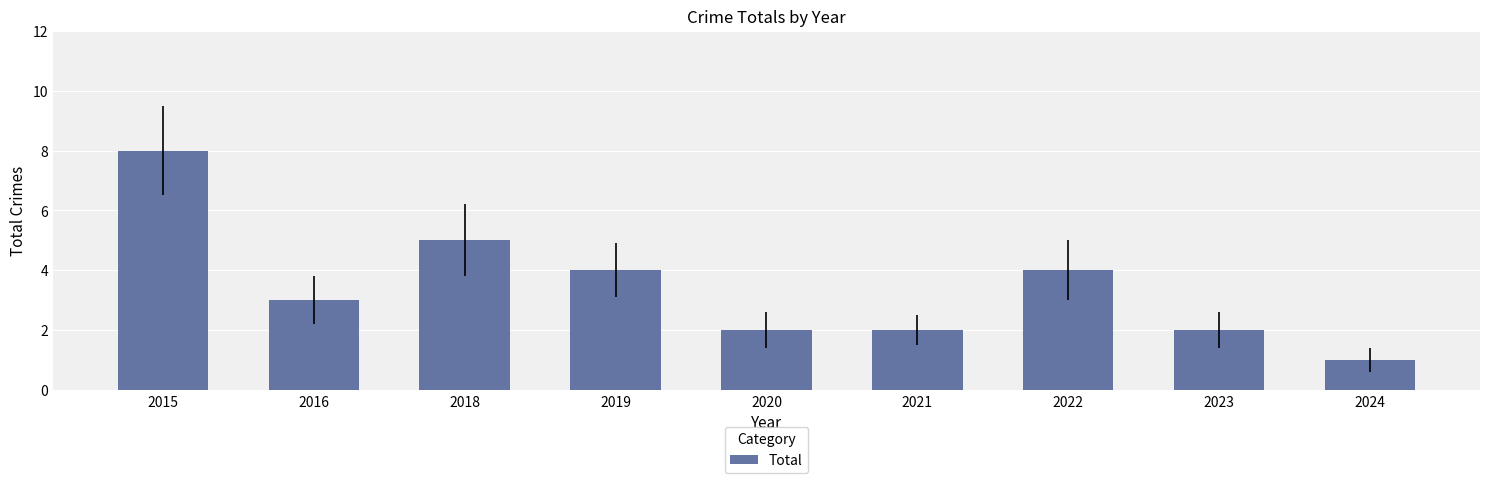

What is the value of the 6th bar from the left?

2